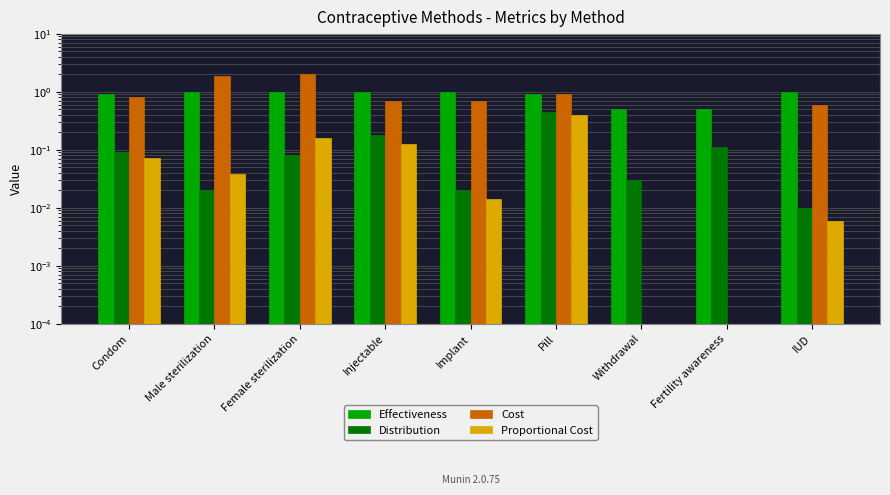

Reading left to right, transcribe all the data shown in this chart.

Effectiveness: 0.9	1.0	1.0	1.0	1.0	0.9	0.5	0.5	1.0
Distribution: 0.1	0.0	0.1	0.2	0.0	0.5	0.0	0.1	0.0
Cost: 0.8	1.9	2.0	0.7	0.7	0.9	0.0	0.0	0.6
Proportional Cost: 0.1	0.0	0.2	0.1	0.0	0.4	0.0	0.0	0.0